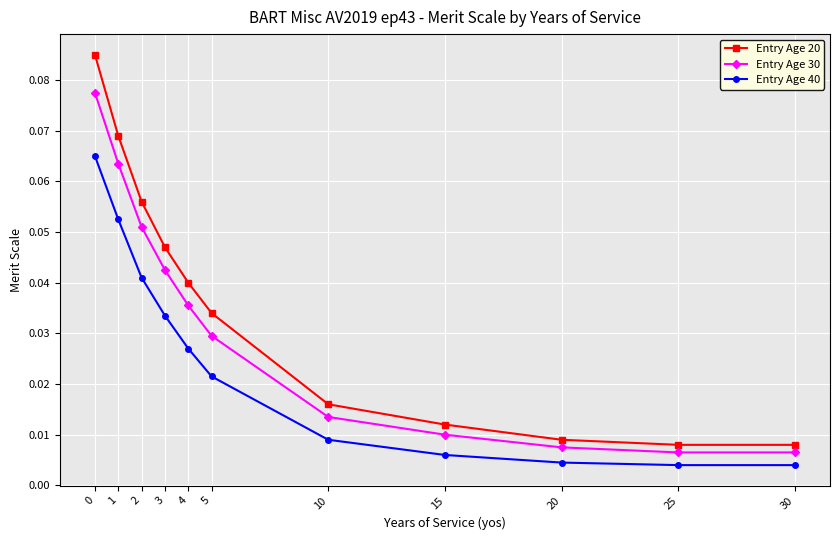

What is the sum of all Entry Age 40 values?

0.3